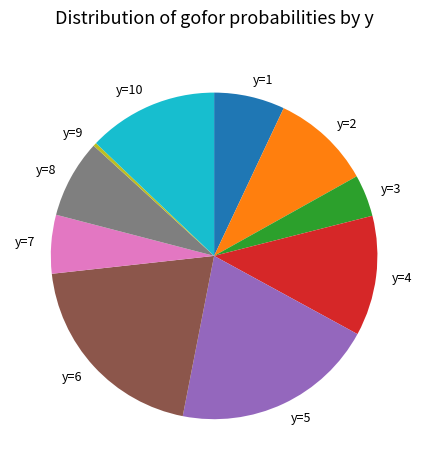

What is the smallest slice in the pie chart?

y=9